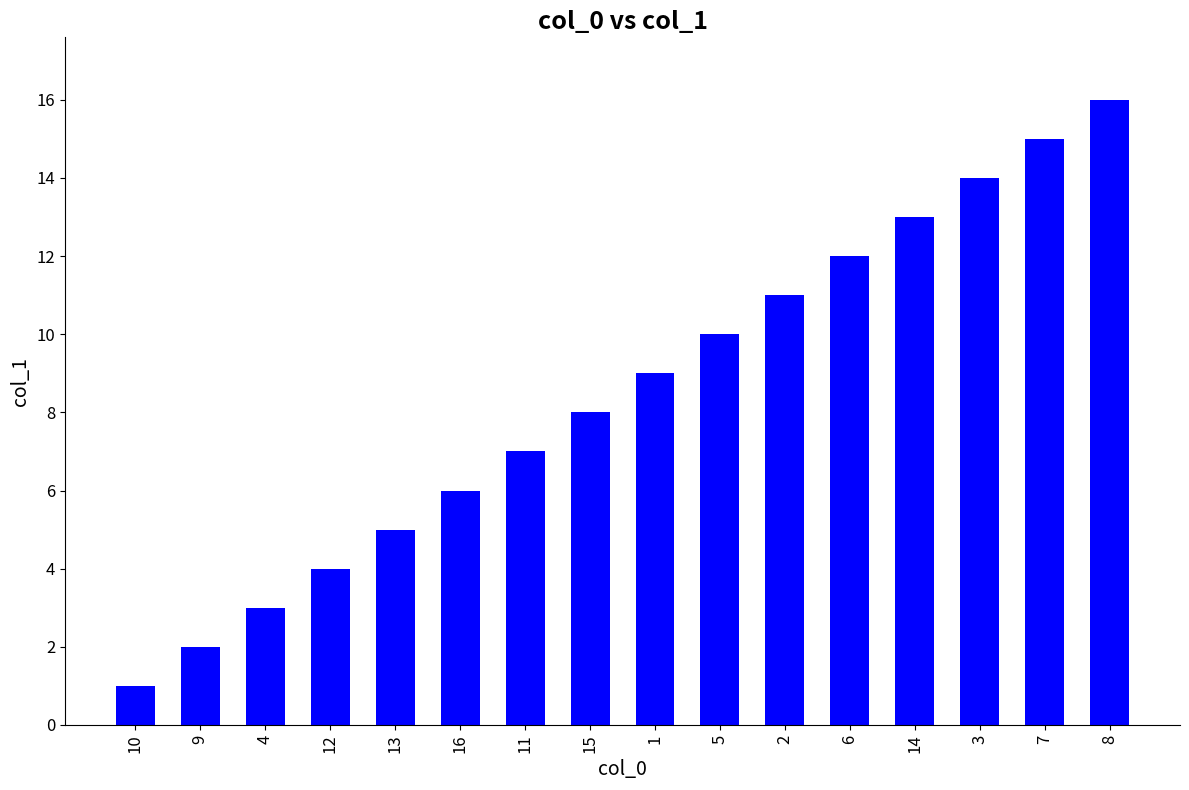

The chart shows a value of 2 at 15. True or false?

False